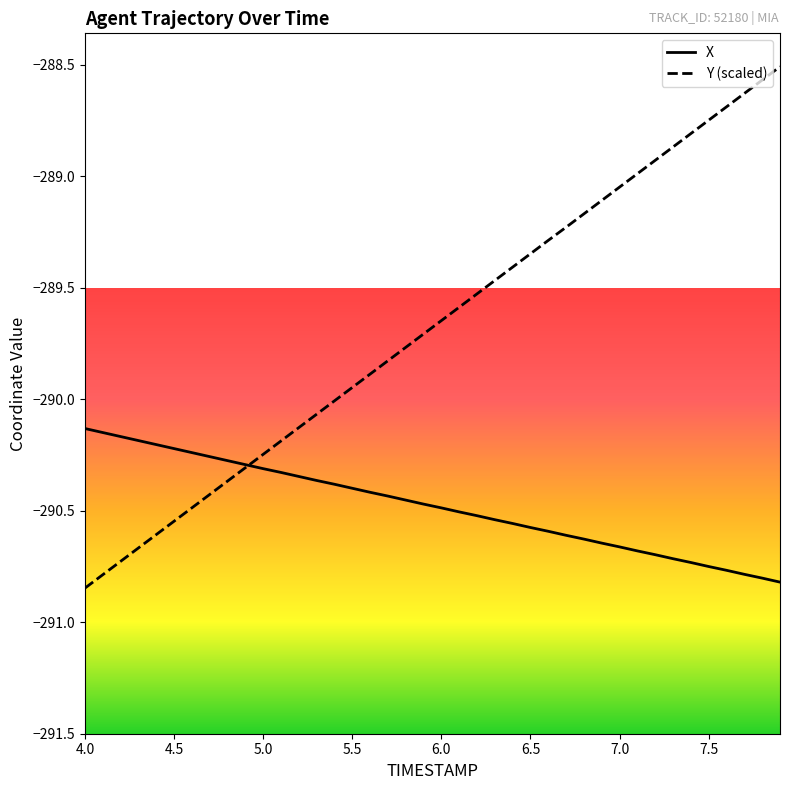

Rank the series by their average value, from highest to lowest.

Y (scaled), X